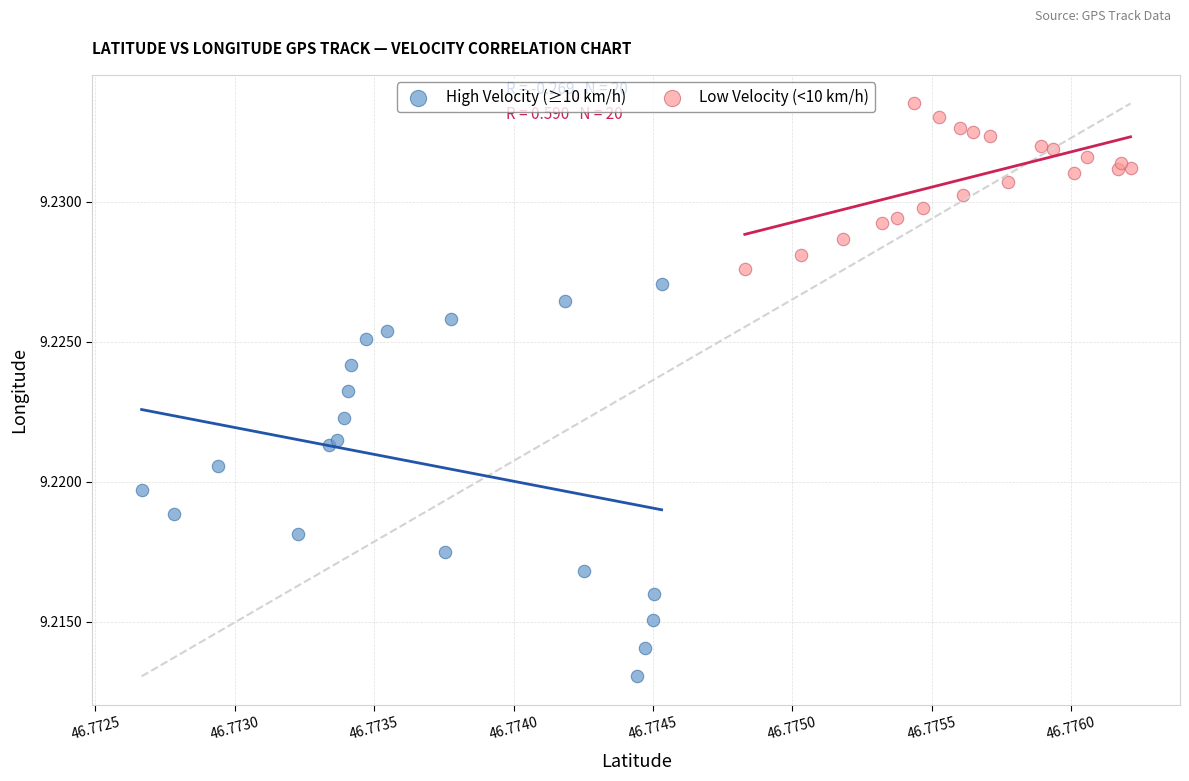

Which series has the widest spread of Y values?

High Velocity (≥10 km/h)